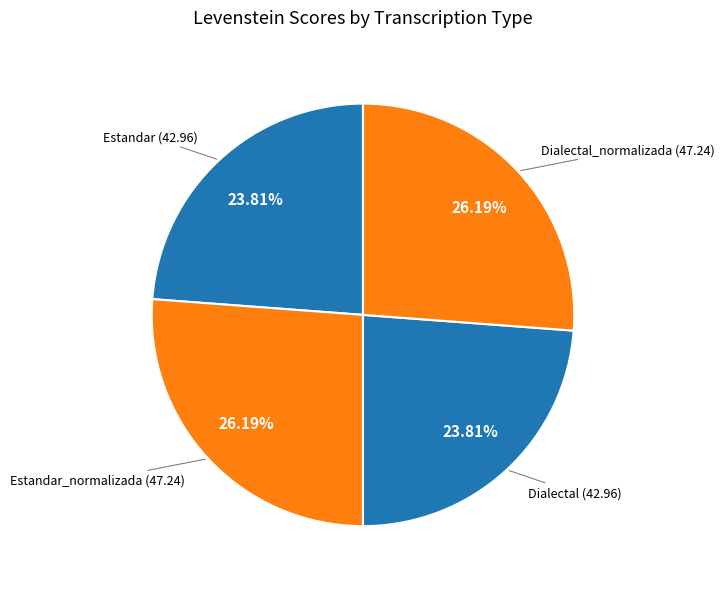

Count the number of slices in the pie.

4